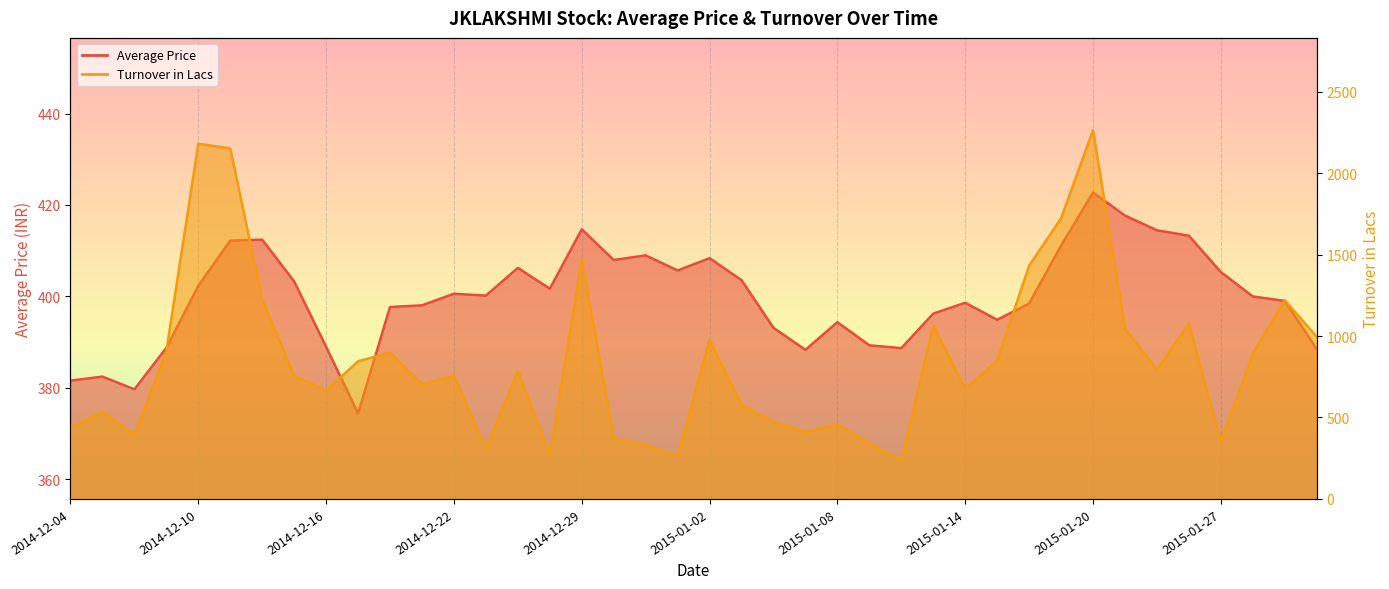

Where does the Average Price series first go above 400?

2014-12-10